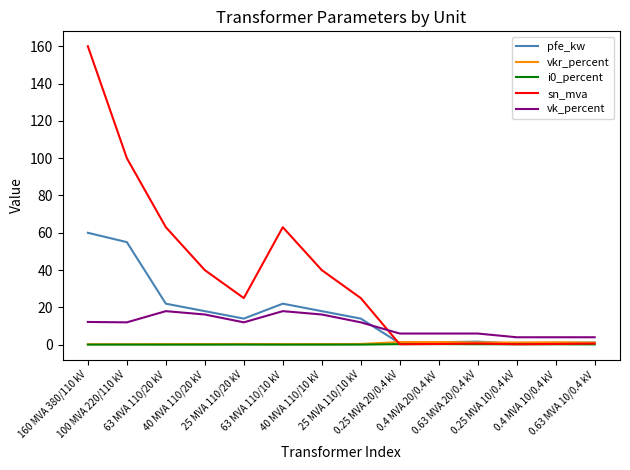

Does the chart have visible grid lines?

No